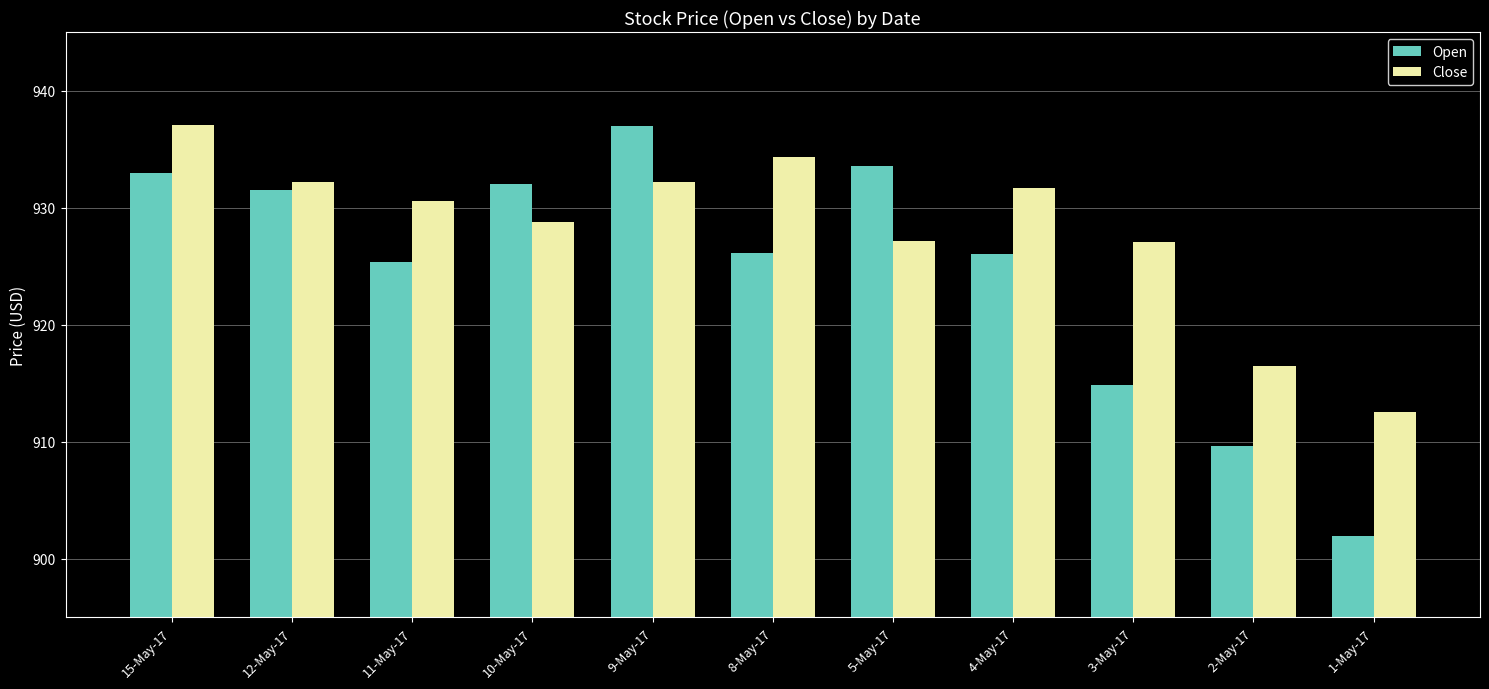

Is it true that Close equals 509.0 at 1-May-17?

False